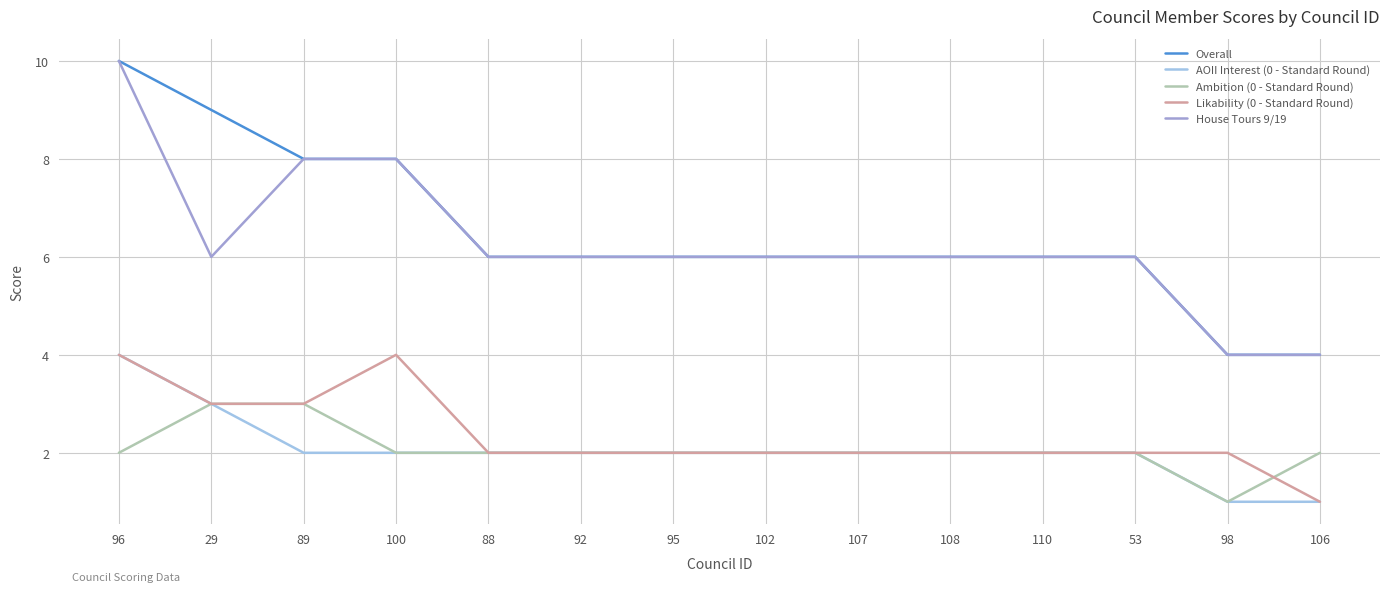

At how many categories does at least one series exceed 7?

4